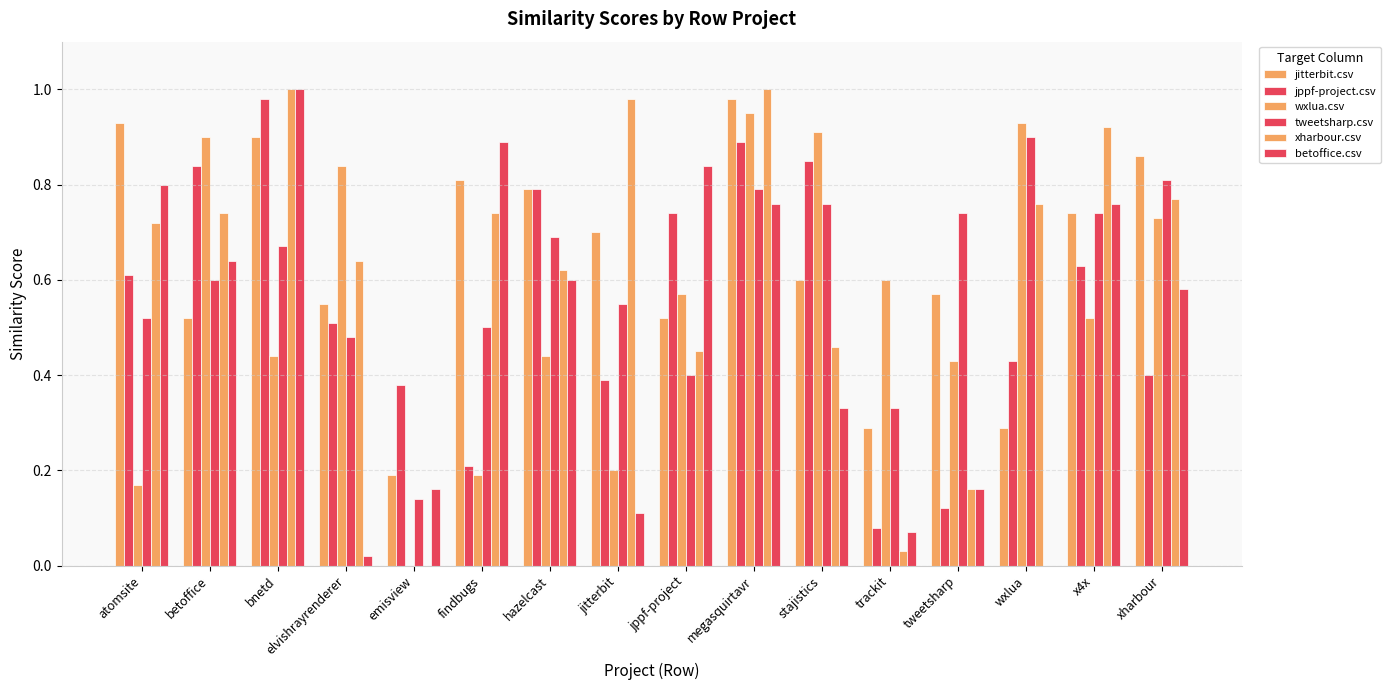

What position from the right is tweetsharp?

4